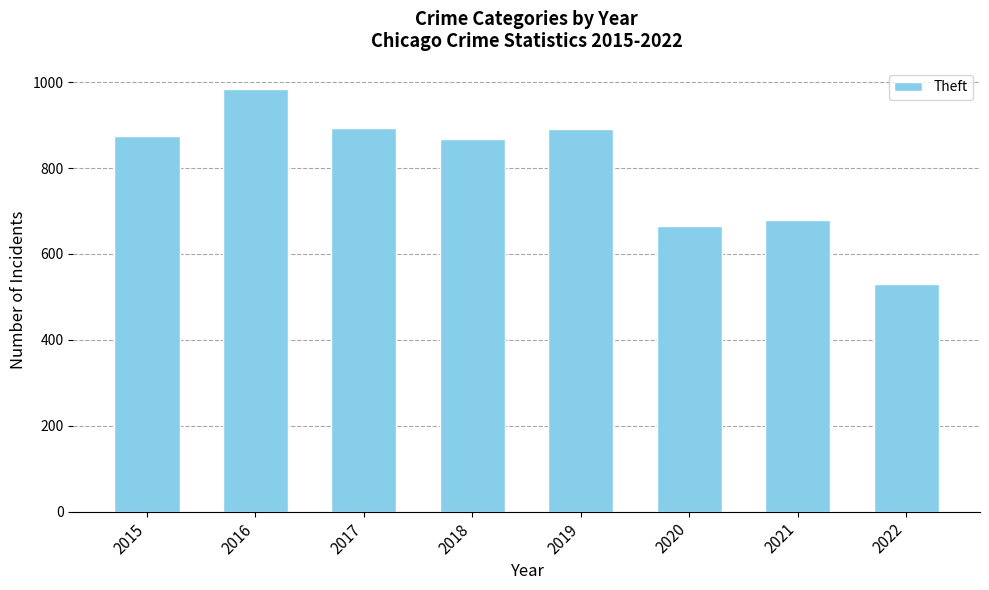

The chart shows a value of 666 at 2020. True or false?

True